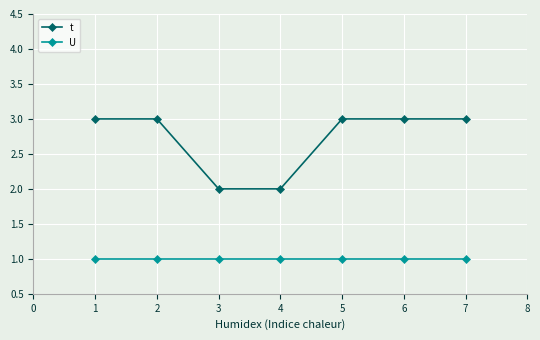

Reading left to right, what are all the values shown in this chart?

t: 3	3	2	2	3	3	3
U: 1	1	1	1	1	1	1